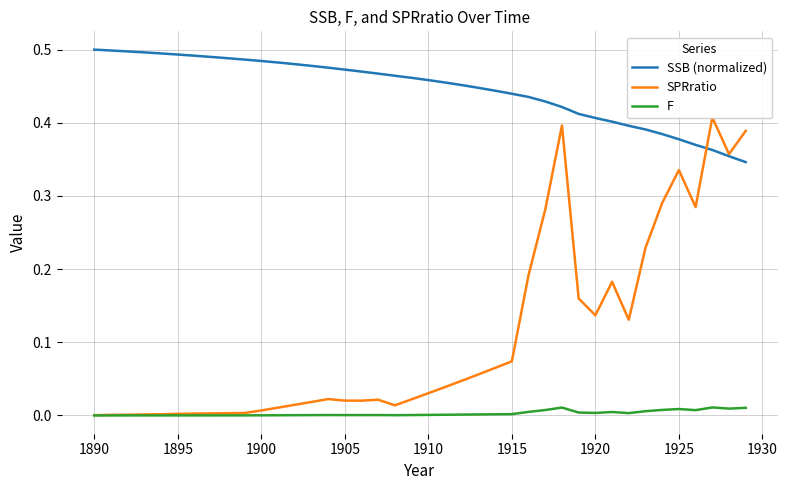

The SPRratio series shows 0.0 at 32. True or false?

False